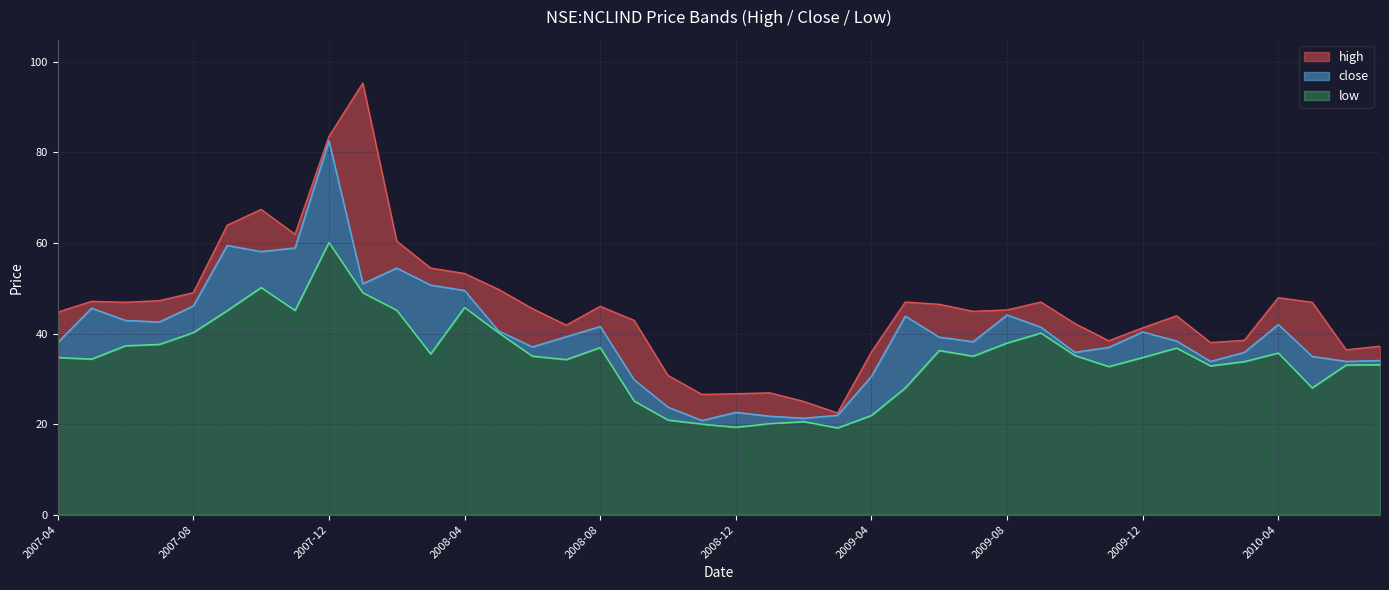

Reading left to right, extract all data points from this chart.

high: 44.7	47.1	46.9	47.2	49.0	63.9	67.4	61.9	83.5	95.3	60.4	54.5	53.2	49.8	45.5	41.8	46.0	42.9	30.8	26.5	26.7	26.9	25.0	22.5	35.9	47.0	46.5	44.9	45.2	47.0	42.2	38.4	41.2	43.9	38.0	38.5	47.9	46.9	36.4	37.2
close: 38.0	45.6	42.9	42.5	46.1	59.5	58.1	58.9	82.6	51.0	54.5	50.7	49.5	40.6	37.0	39.3	41.5	29.8	23.8	20.8	22.6	21.8	21.3	22.0	30.5	43.8	39.2	38.2	44.1	41.4	35.8	37.0	40.3	38.3	33.8	35.8	42.0	35.0	33.8	34.0
low: 34.7	34.3	37.3	37.6	40.2	45.0	50.2	45.1	60.1	49.0	45.2	35.5	45.8	40.2	35.0	34.2	36.9	25.1	20.9	20.0	19.3	20.1	20.5	19.1	21.9	28.0	36.2	35.0	37.9	40.1	35.2	32.7	34.7	36.8	32.8	33.8	35.7	28.0	33.0	33.1